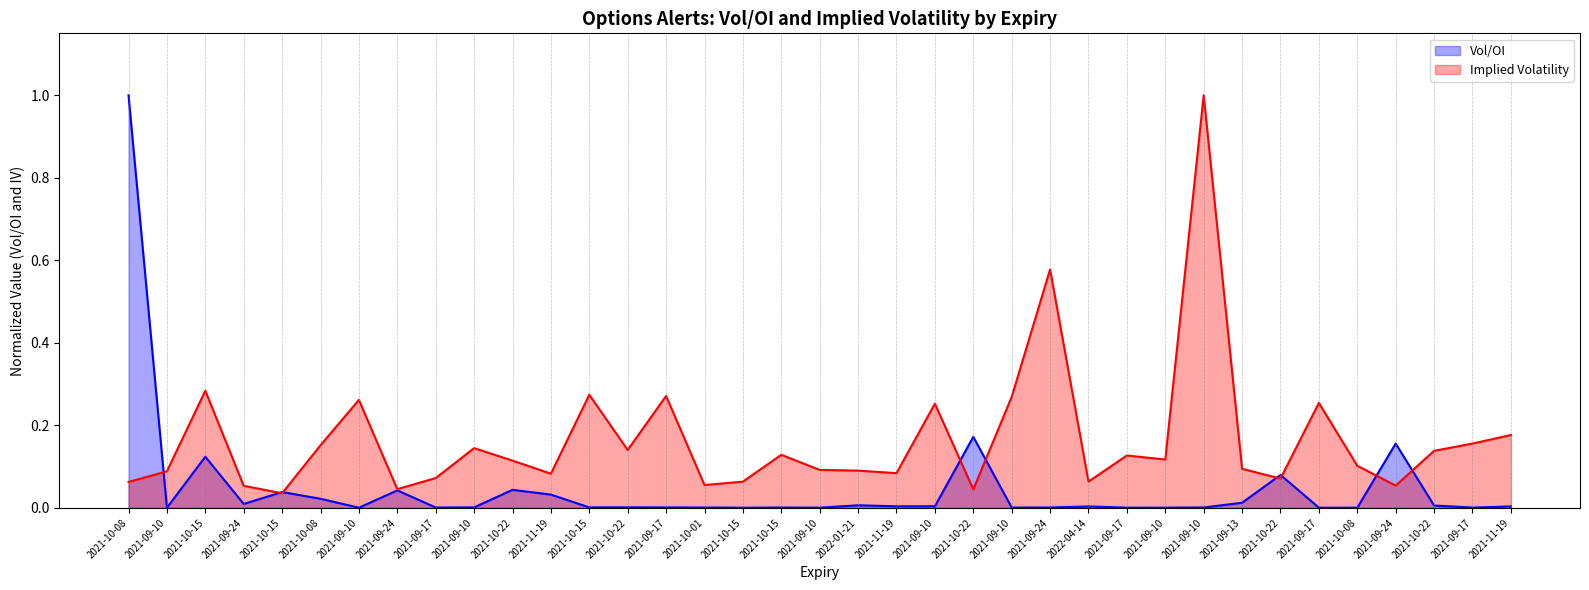

Which series has the largest total across all categories?

Implied Volatility